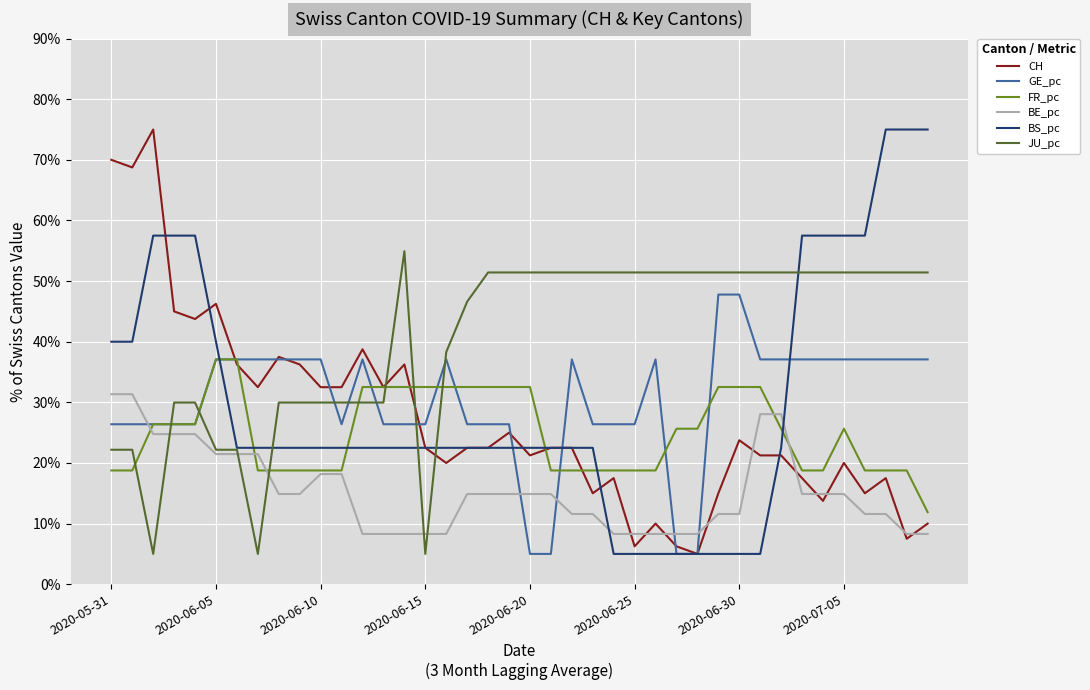

Does the chart display data point markers on the line(s)?

No